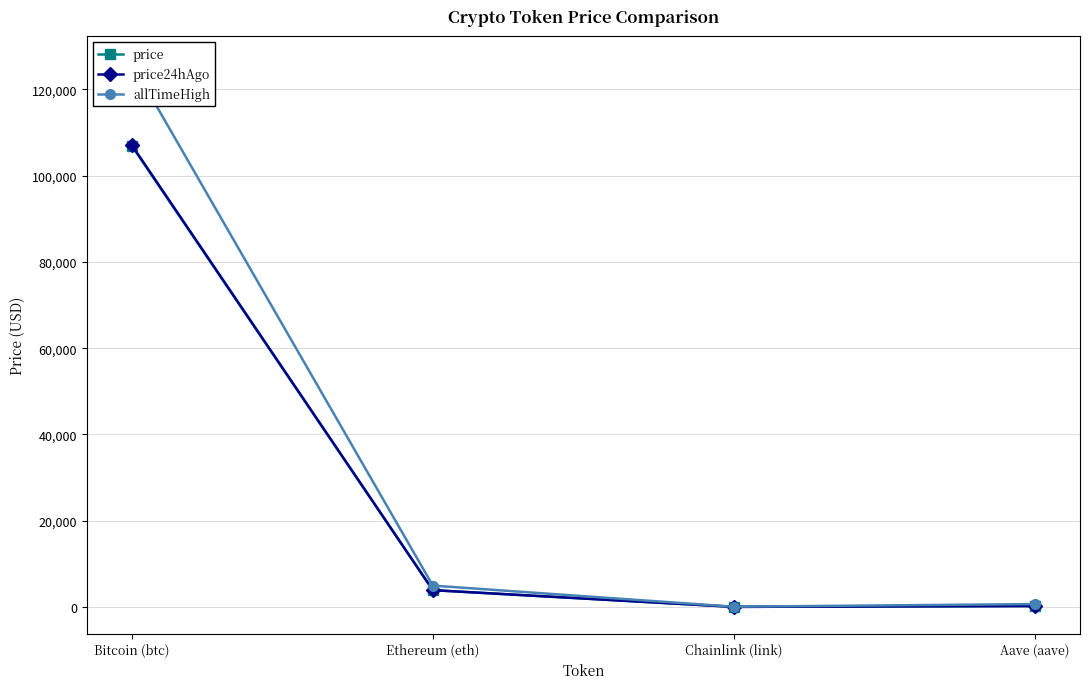

How many intersections are there between price and price24hAgo?

1